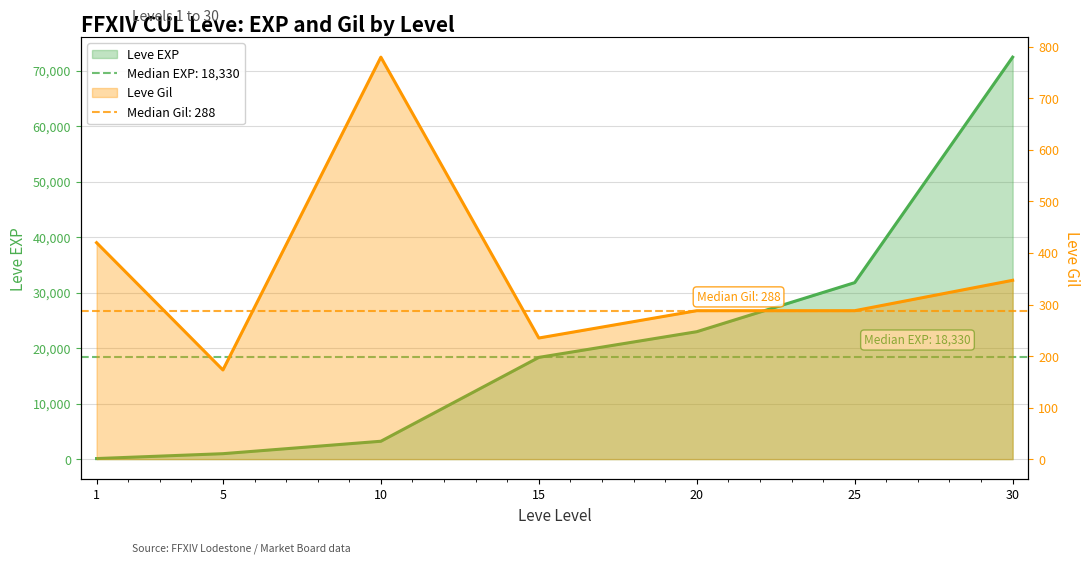

What are all the series names shown in the legend?

Leve EXP, Leve Gil